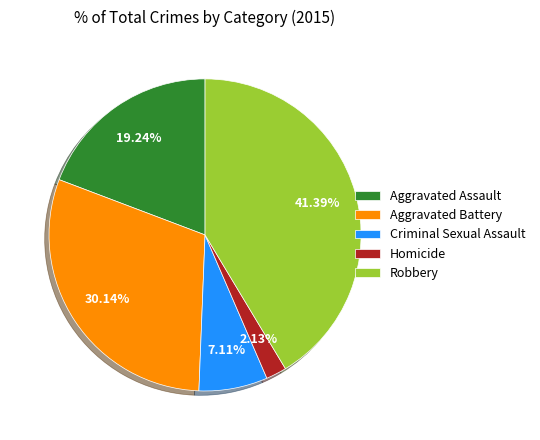

To the nearest percent, what is the difference between the largest and smallest slice percentages?

39%